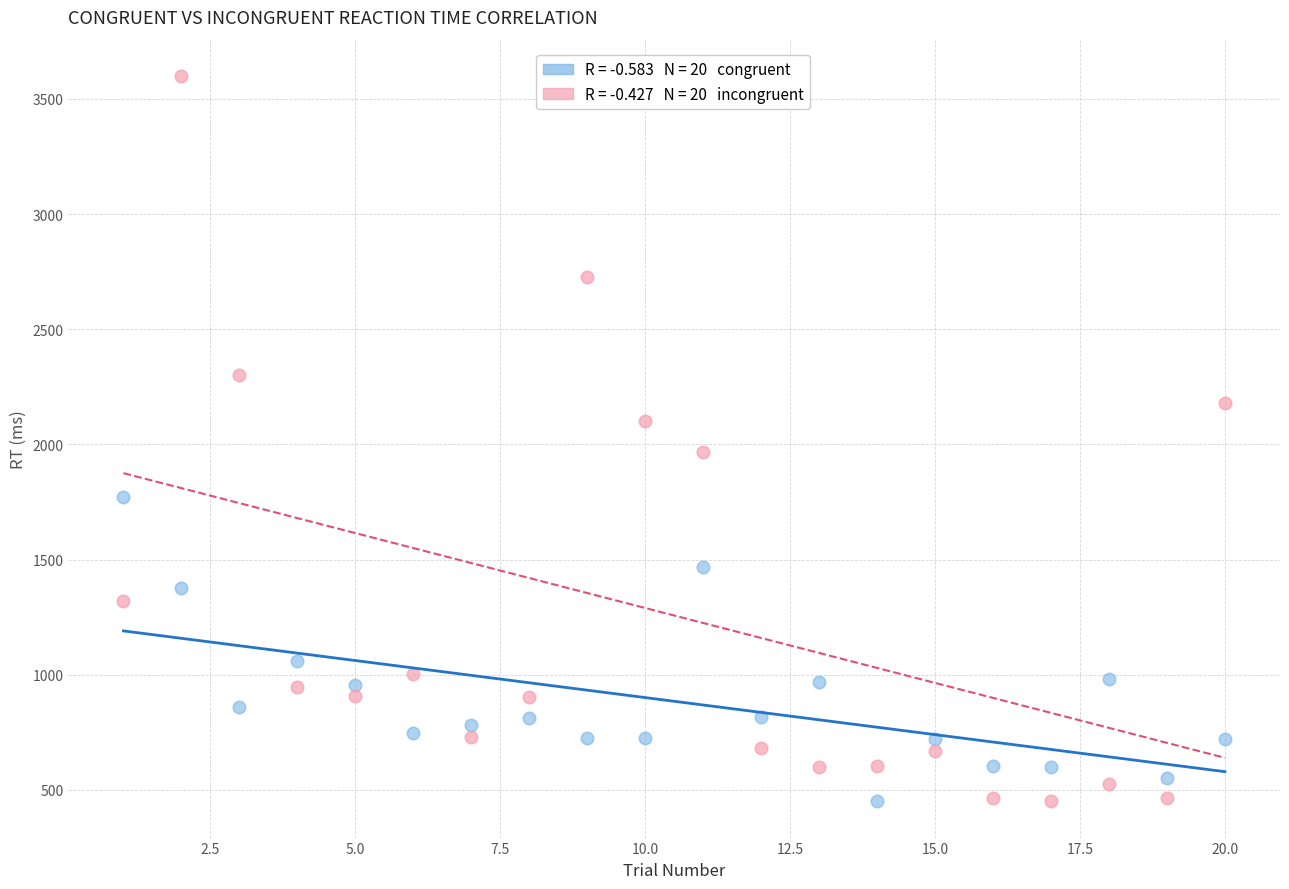

Across all data points, what is the range of X values (max minus min)?

19